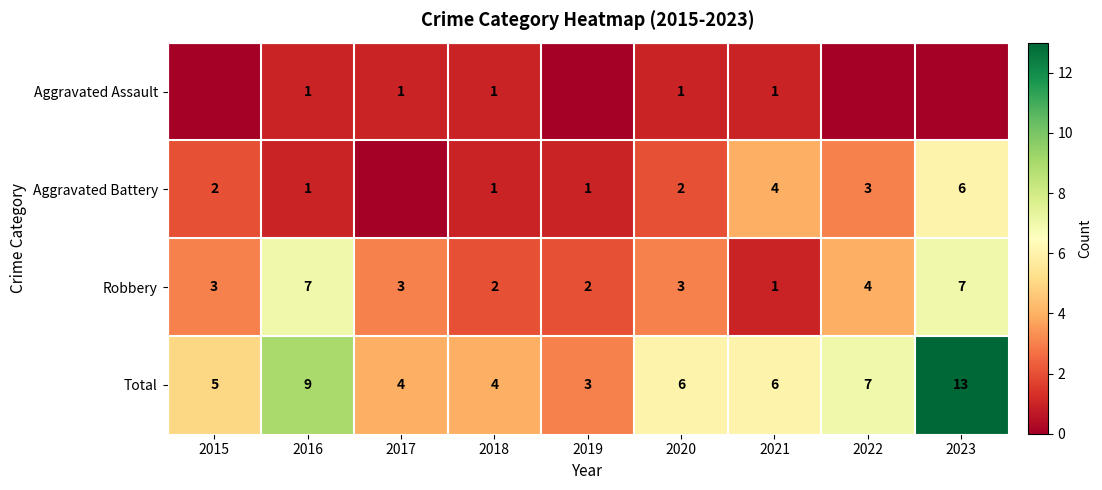

How many categories are shown in the chart?

9